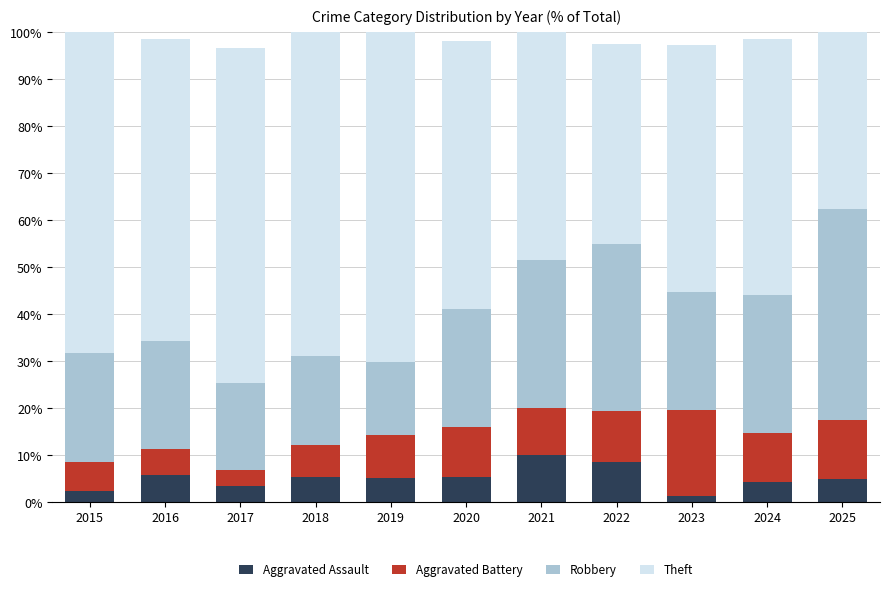

Does the chart contain stacked bars?

Yes